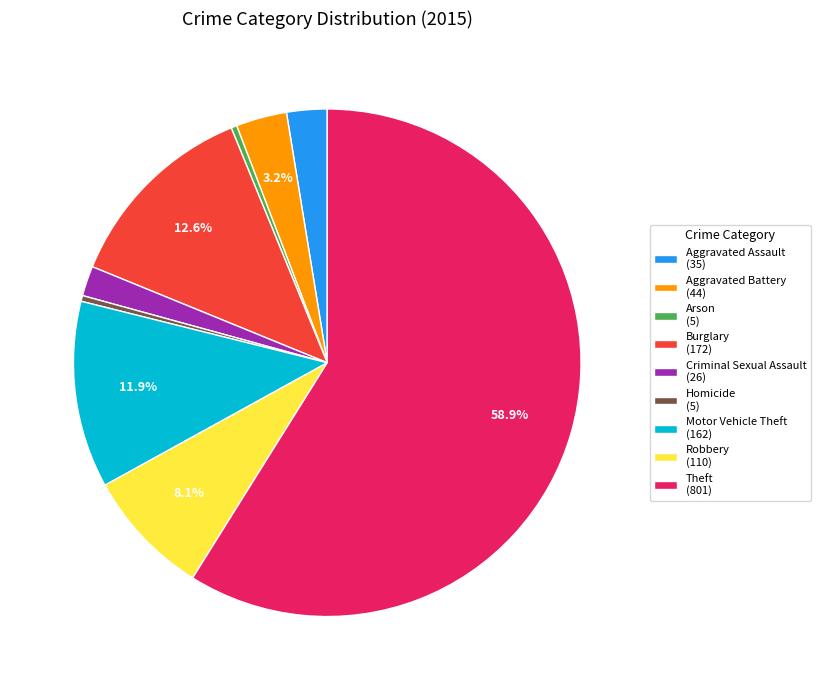

What is the total percentage of Burglary and Robbery?

20.7%